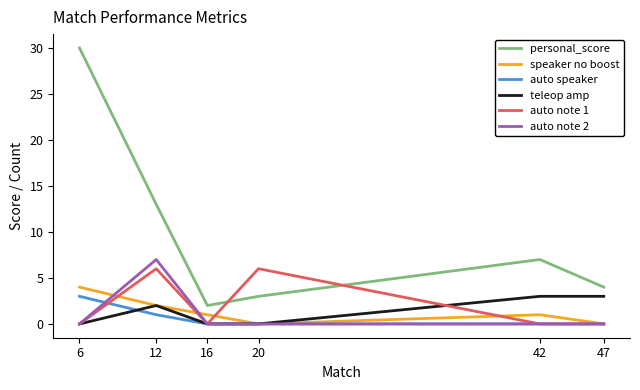

Which series has the widest spread of values?

personal_score